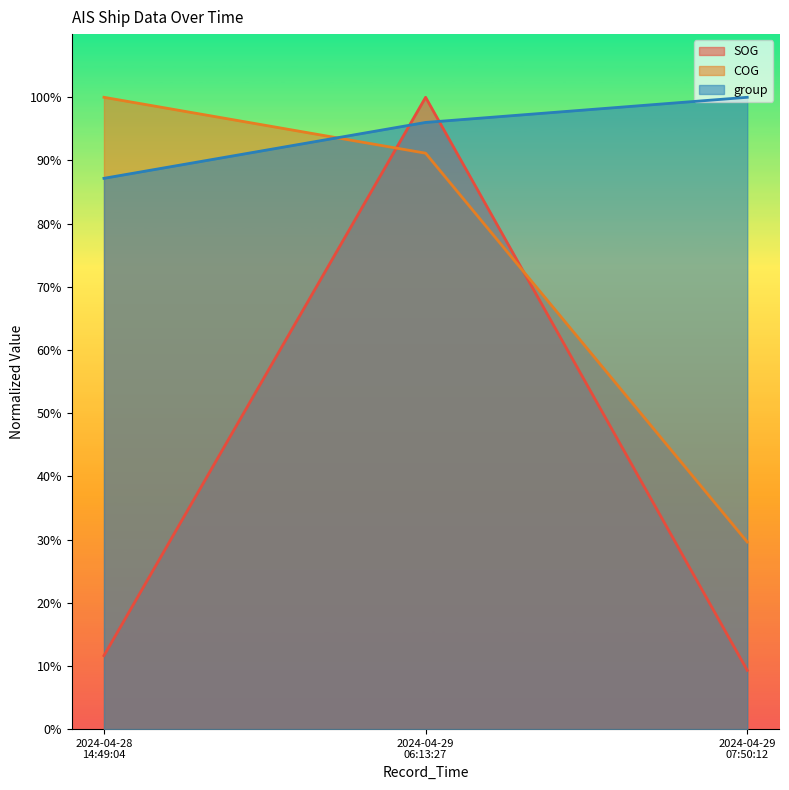

The COG series shows 10.0 at 2024-04-29 07:50:12. True or false?

False